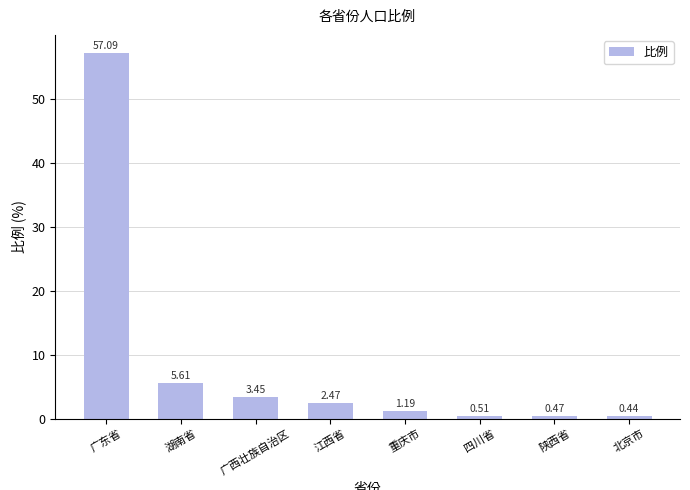

What is the label of the 8th bar from the left?

北京市